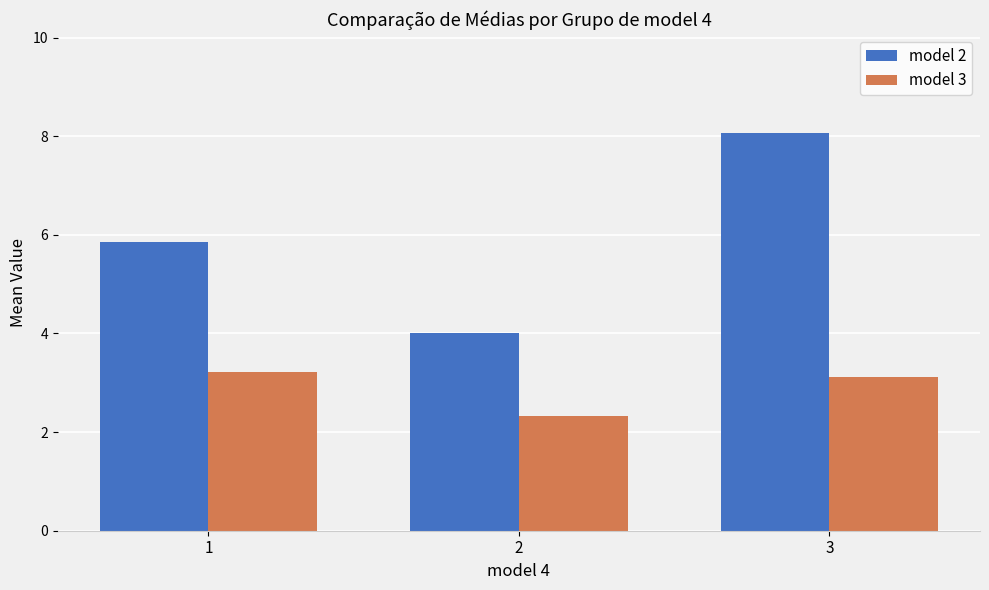

What is the difference between the second highest and minimum values in the model 3 series?

0.8